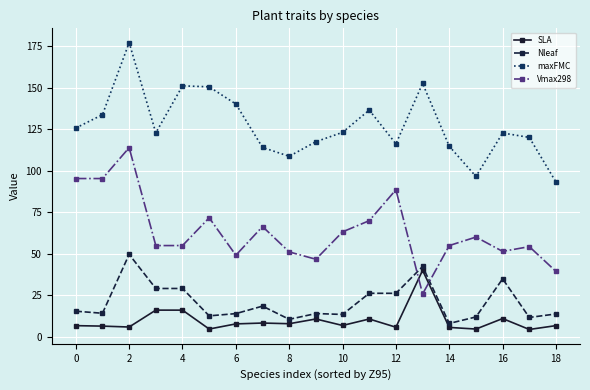

At how many categories does at least one series exceed 119?

12